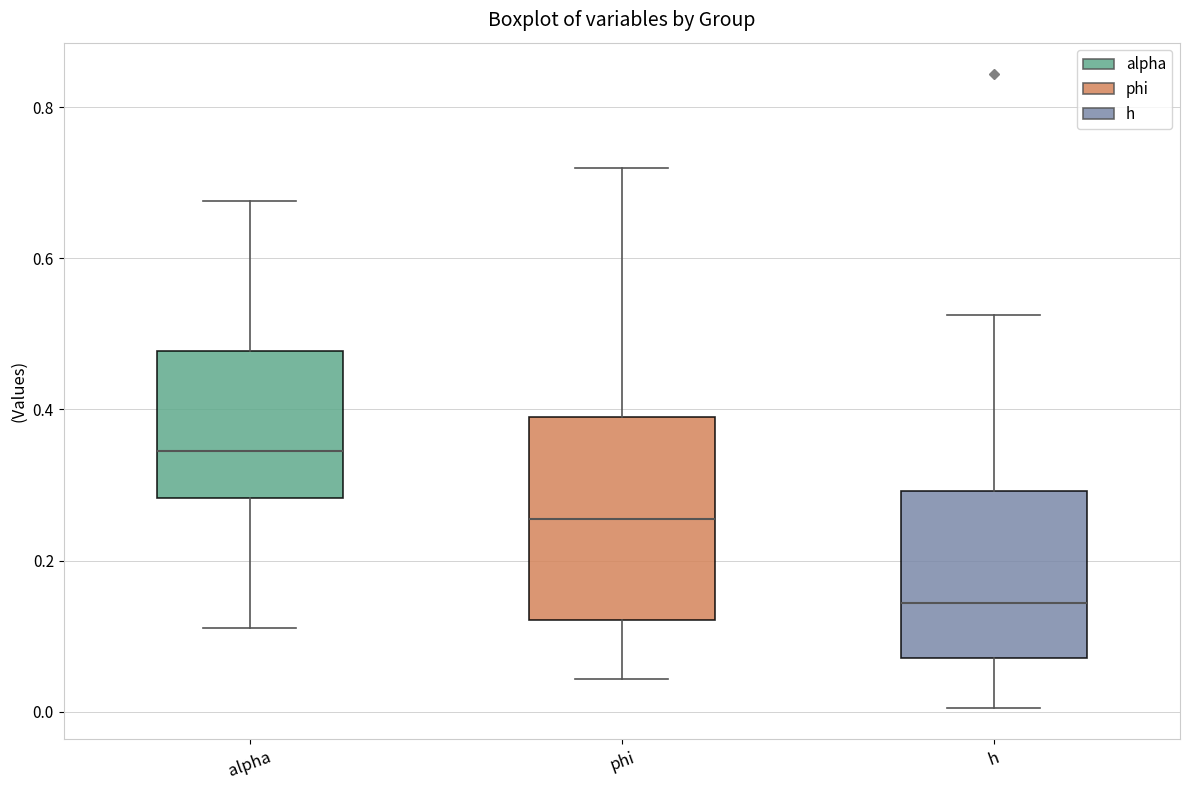

Reading left to right, transcribe this box plot: for each box, give where its median line is, the range the box spans, and where its two whiskers end, as read against the y-axis. The values are not printed on the chart, so give them approximately, as read against the axis.

alpha: median 0.34, box 0.28 to 0.48, whiskers 0.12 to 0.68
phi: median 0.26, box 0.12 to 0.40, whiskers 0.04 to 0.72
h: median 0.14, box 0.08 to 0.30, whiskers 0.00 to 0.52